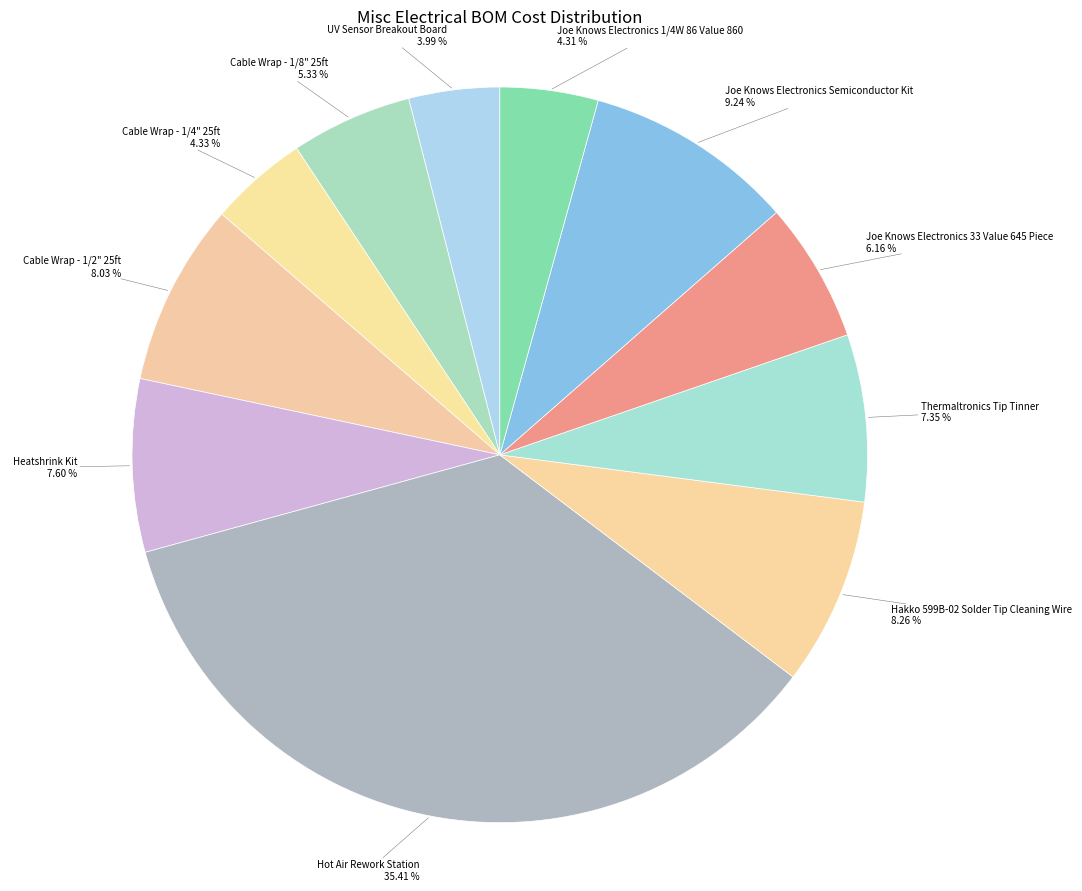

Combined, what portion of the pie is Cable Wrap - 1/8" 25ft and Joe Knows Electronics Semiconductor Kit?

14.6%